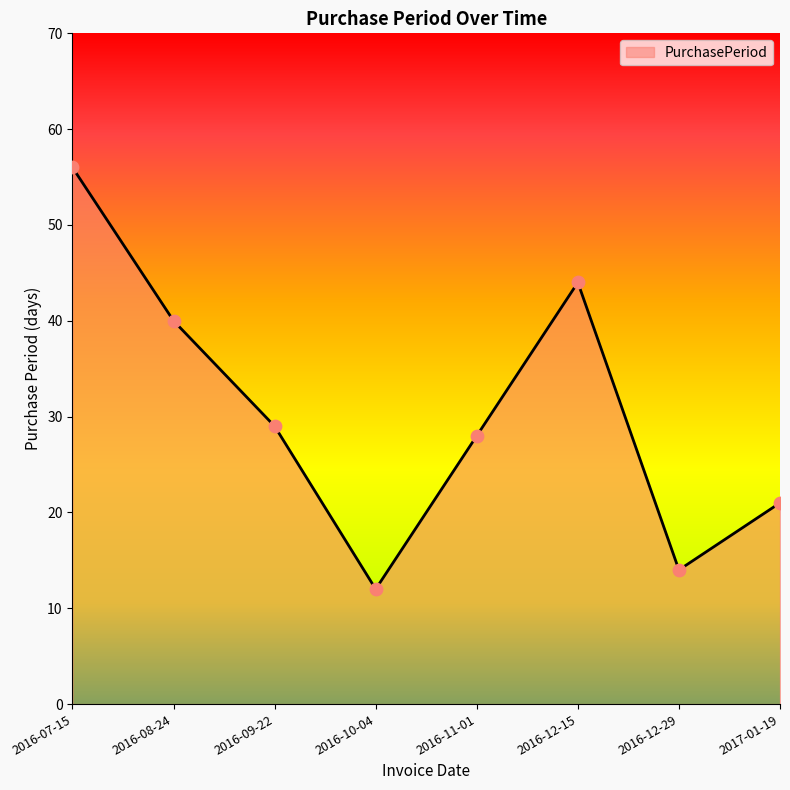

What is the change in value from 2016-07-15 to 2016-12-29?

-42